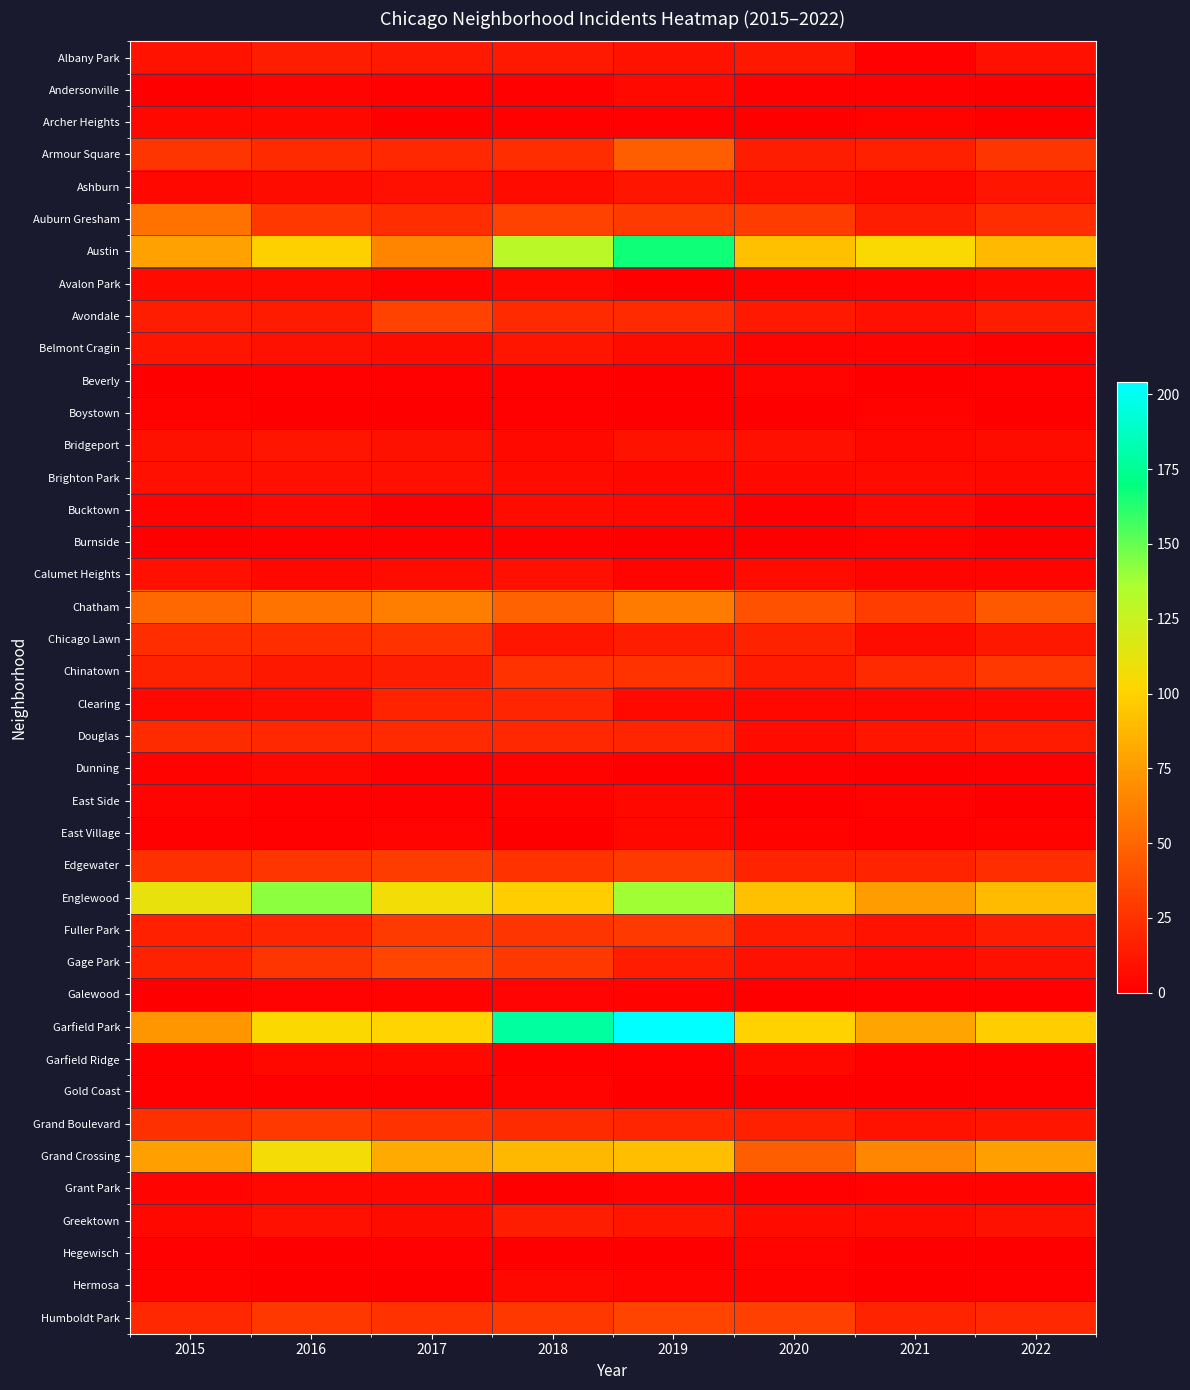

What is the difference between the highest and lowest values at 2018?

178